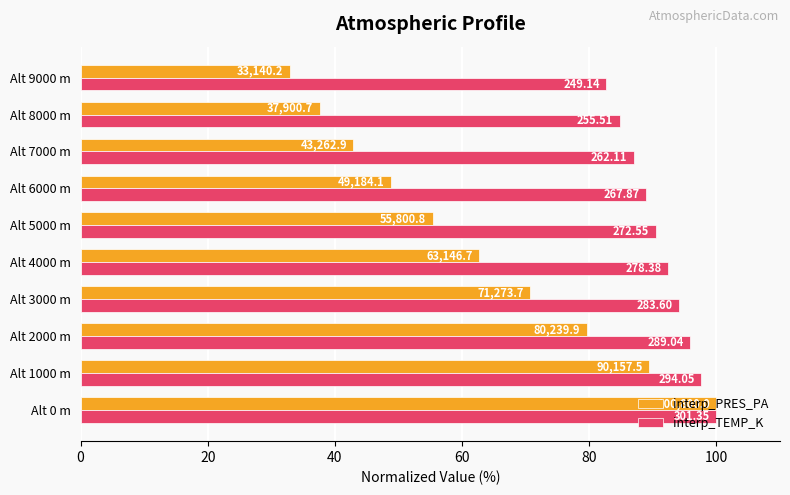

What are all the series names shown in the legend?

interp_PRES_PA, interp_TEMP_K